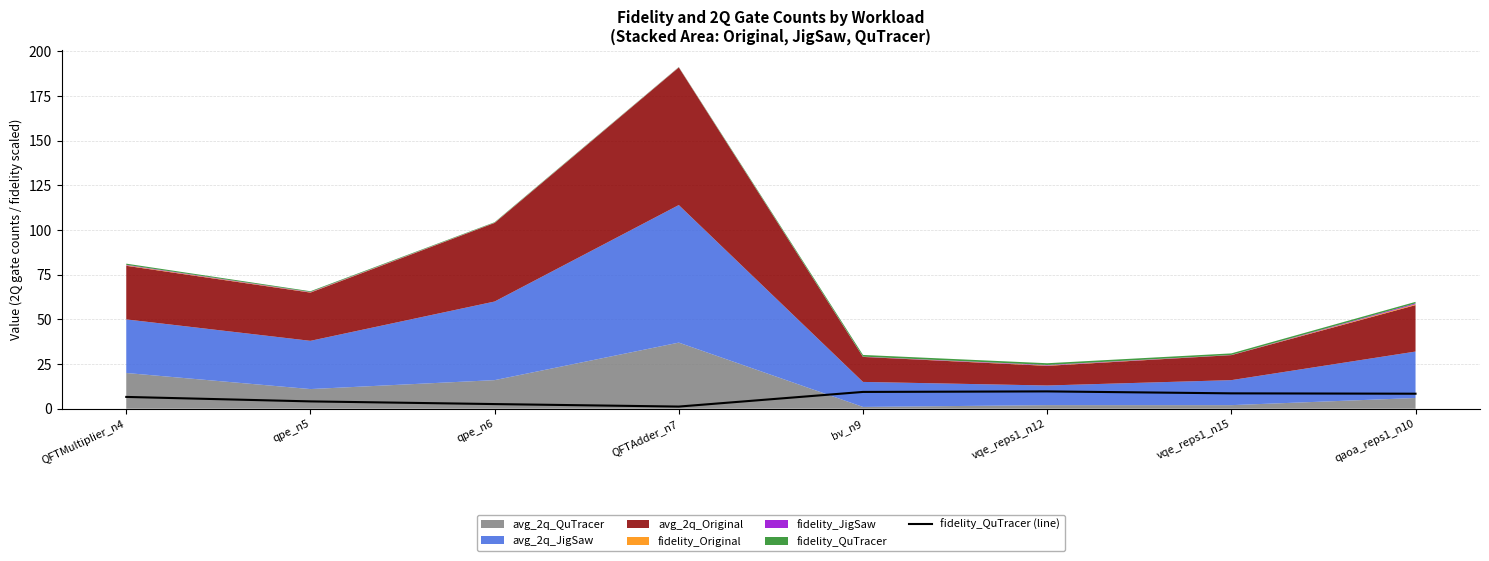

What is the value of the 1st point from the left?

6.6